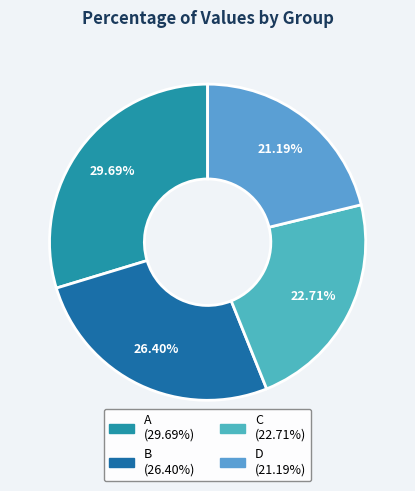

Does A account for over 50% of the chart?

No